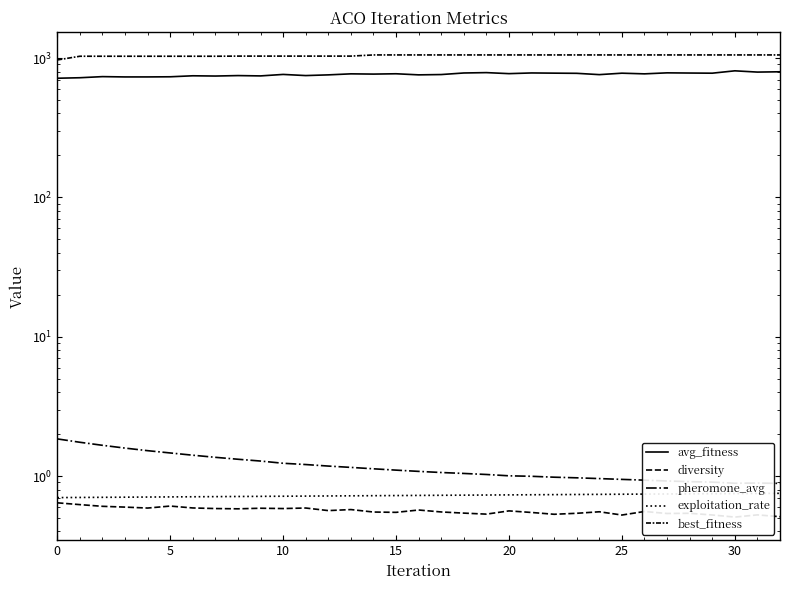

At which category is the sum across all series the highest?

30